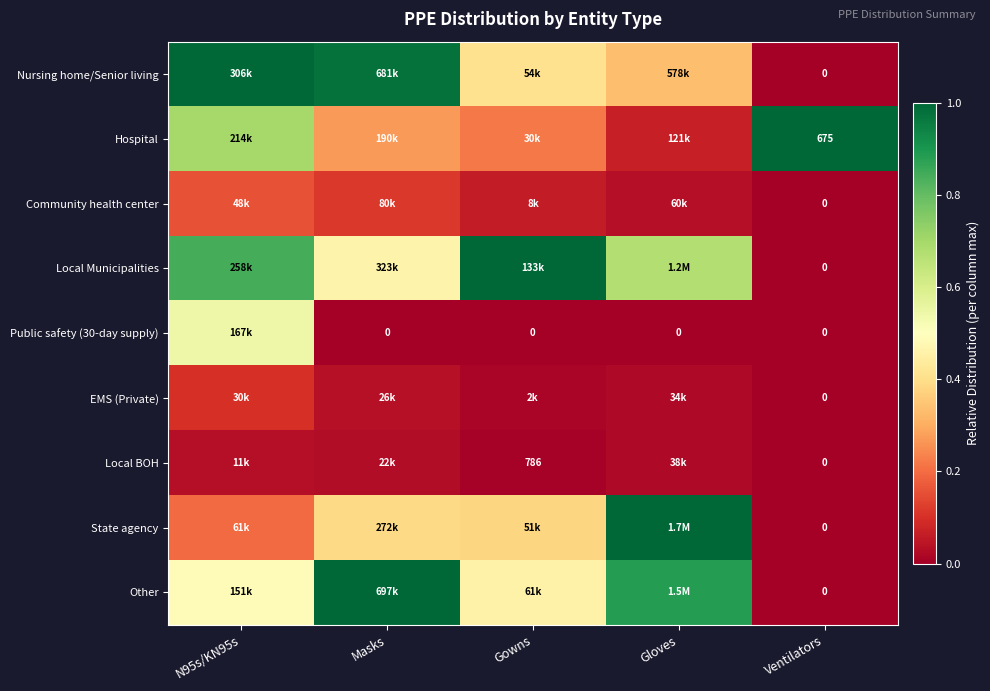

Which has a higher value, Gloves or N95s/KN95s?

N95s/KN95s